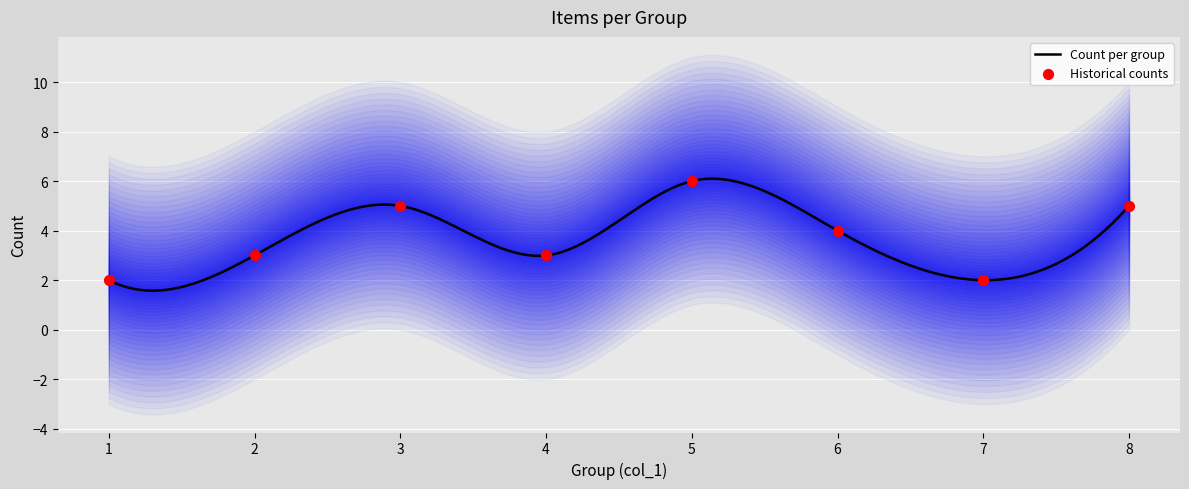

What is the highest value of the Count per group series?

6.1